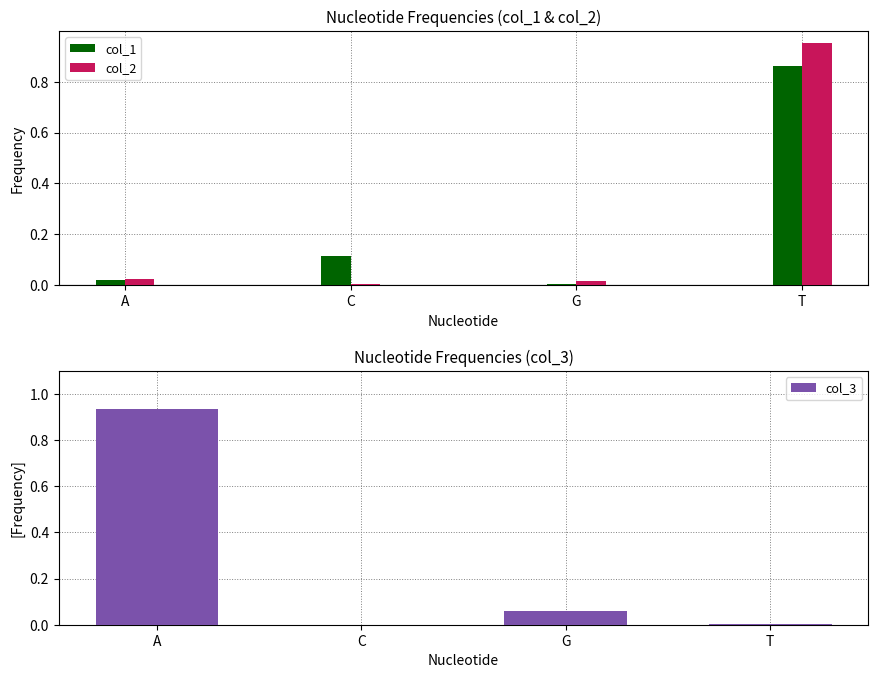

Which series has the largest total across all categories?

col_3